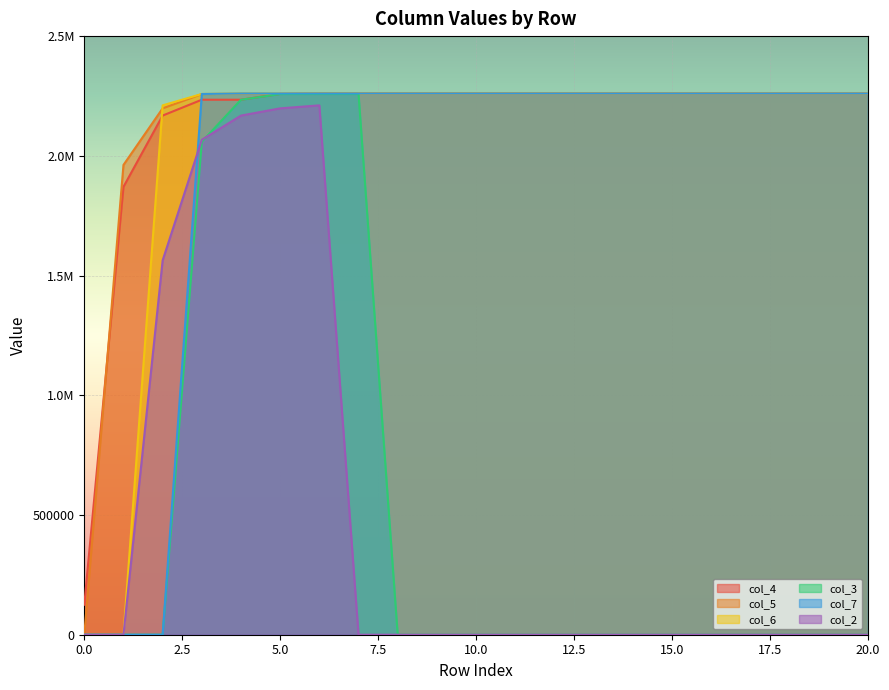

What are all the series names shown in the legend?

col_4, col_5, col_6, col_3, col_7, col_2